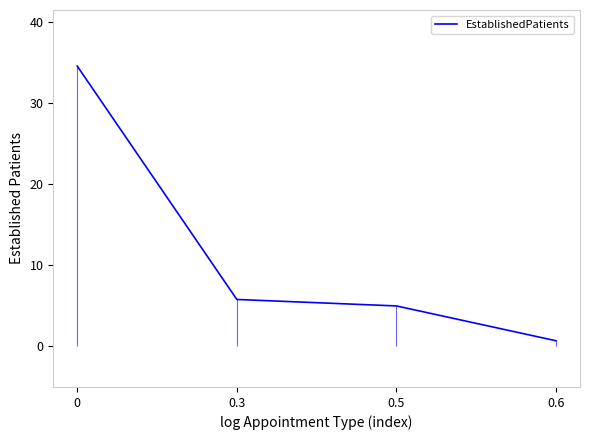

What is the approximate value at 0.5?

5.0